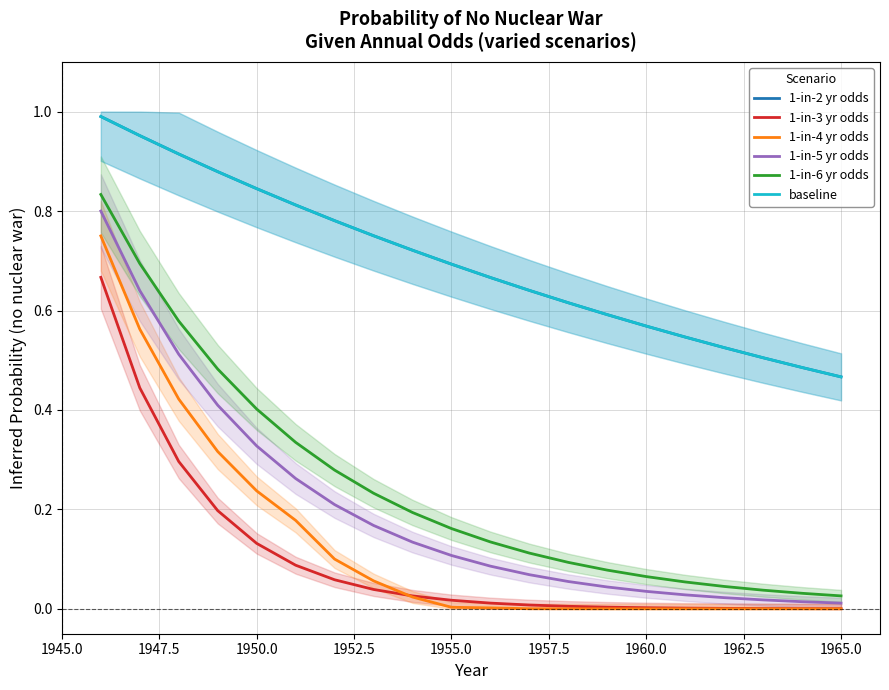

Reading left to right, what are all the values shown in this chart?

1-in-2 yr odds: 1.0	1.0	0.9	0.9	0.8	0.8	0.8	0.8	0.7	0.7	0.7	0.6	0.6	0.6	0.6	0.5	0.5	0.5	0.5	0.5
1-in-3 yr odds: 0.7	0.4	0.3	0.2	0.1	0.1	0.1	0.0	0.0	0.0	0.0	0.0	0.0	0.0	0.0	0.0	0.0	0.0	0.0	0.0
1-in-4 yr odds: 0.8	0.6	0.4	0.3	0.2	0.2	0.1	0.1	0.0	0.0	0.0	0.0	0.0	0.0	0.0	0.0	0.0	0.0	0.0	0.0
1-in-5 yr odds: 0.8	0.6	0.5	0.4	0.3	0.3	0.2	0.2	0.1	0.1	0.1	0.1	0.1	0.0	0.0	0.0	0.0	0.0	0.0	0.0
1-in-6 yr odds: 0.8	0.7	0.6	0.5	0.4	0.3	0.3	0.2	0.2	0.2	0.1	0.1	0.1	0.1	0.1	0.1	0.0	0.0	0.0	0.0
baseline: 1.0	1.0	0.9	0.9	0.8	0.8	0.8	0.8	0.7	0.7	0.7	0.6	0.6	0.6	0.6	0.5	0.5	0.5	0.5	0.5